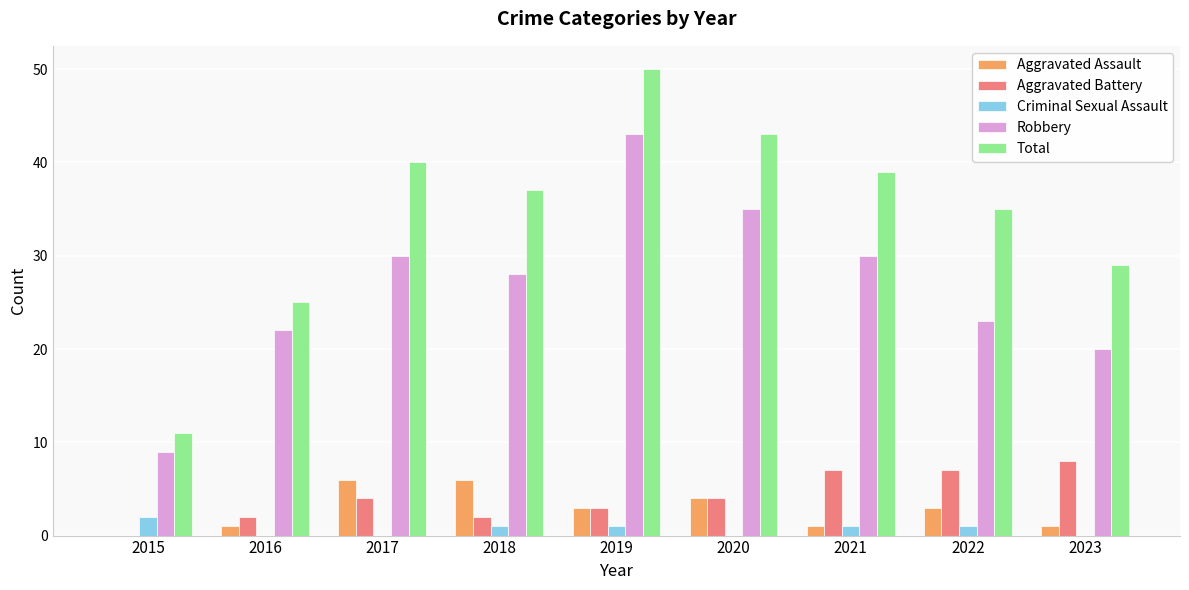

Is the value of Aggravated Assault at 2019 greater than the value of Total at 2021?

No